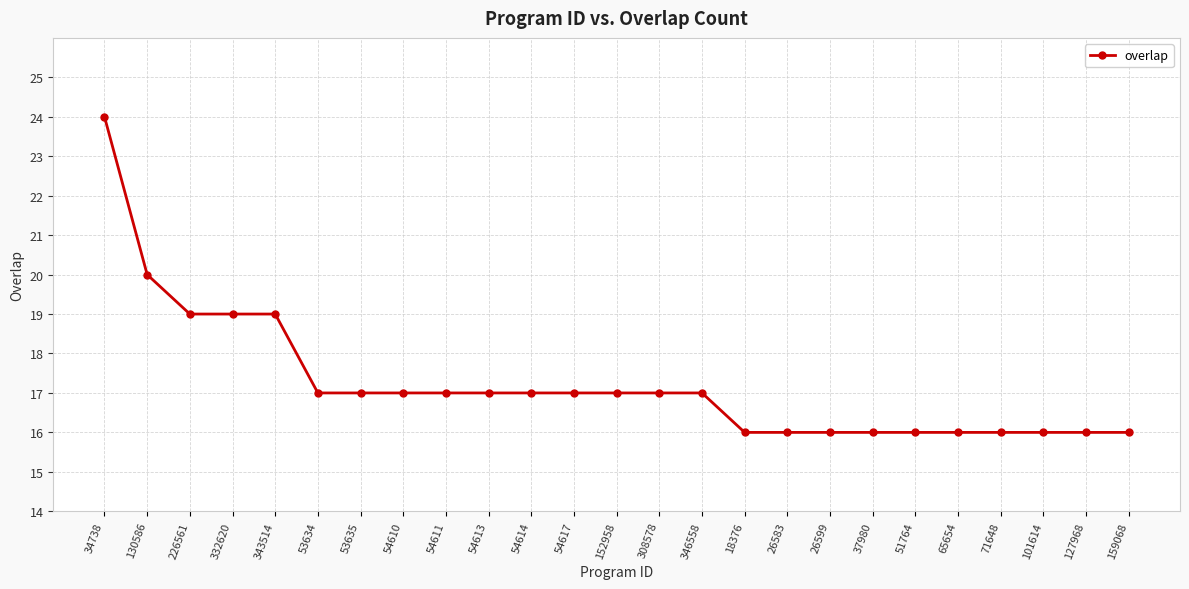

What is the average value?

17